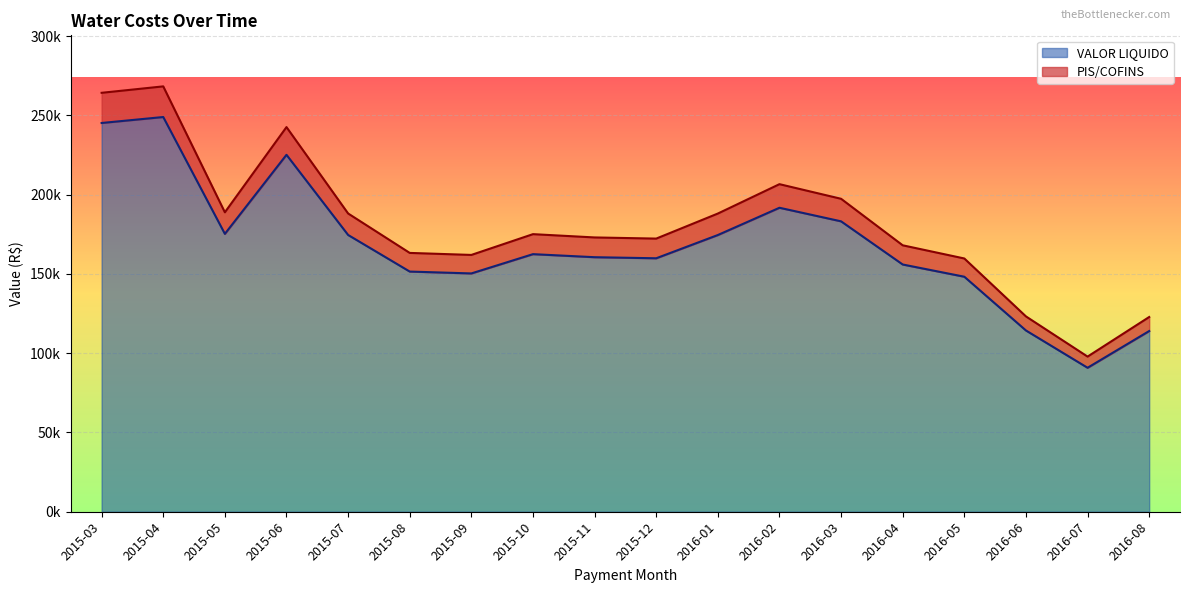

At which category does the chart reach its minimum across all series?

2016-07